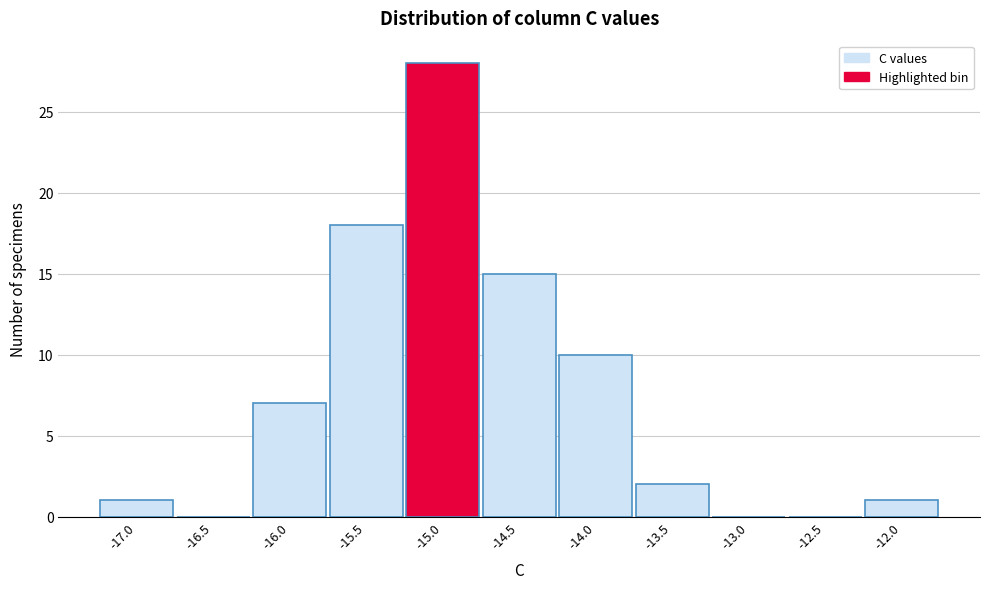

Reading left to right, transcribe all the data shown in this chart.

-17.0=1	-16.5=0	-16.0=7	-15.5=18	-15.0=28	-14.5=15	-14.0=10	-13.5=2	-13.0=0	-12.5=0	-12.0=1